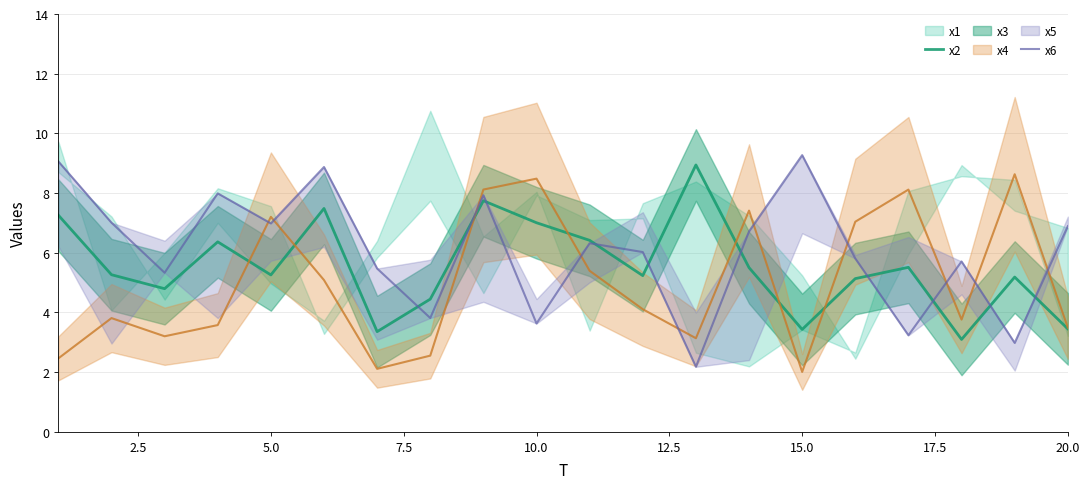

How many interior local peaks does the x6 series have?

6